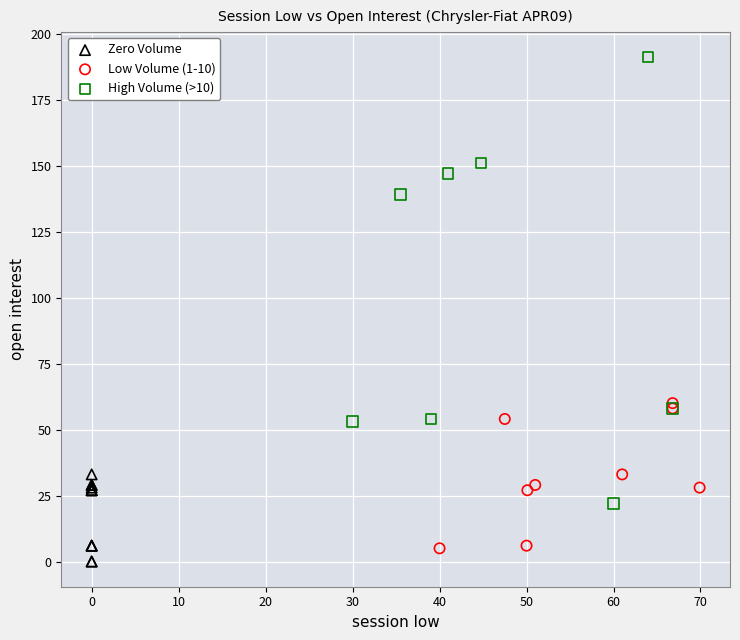

Which series has the widest spread of Y values?

High Volume (>10)